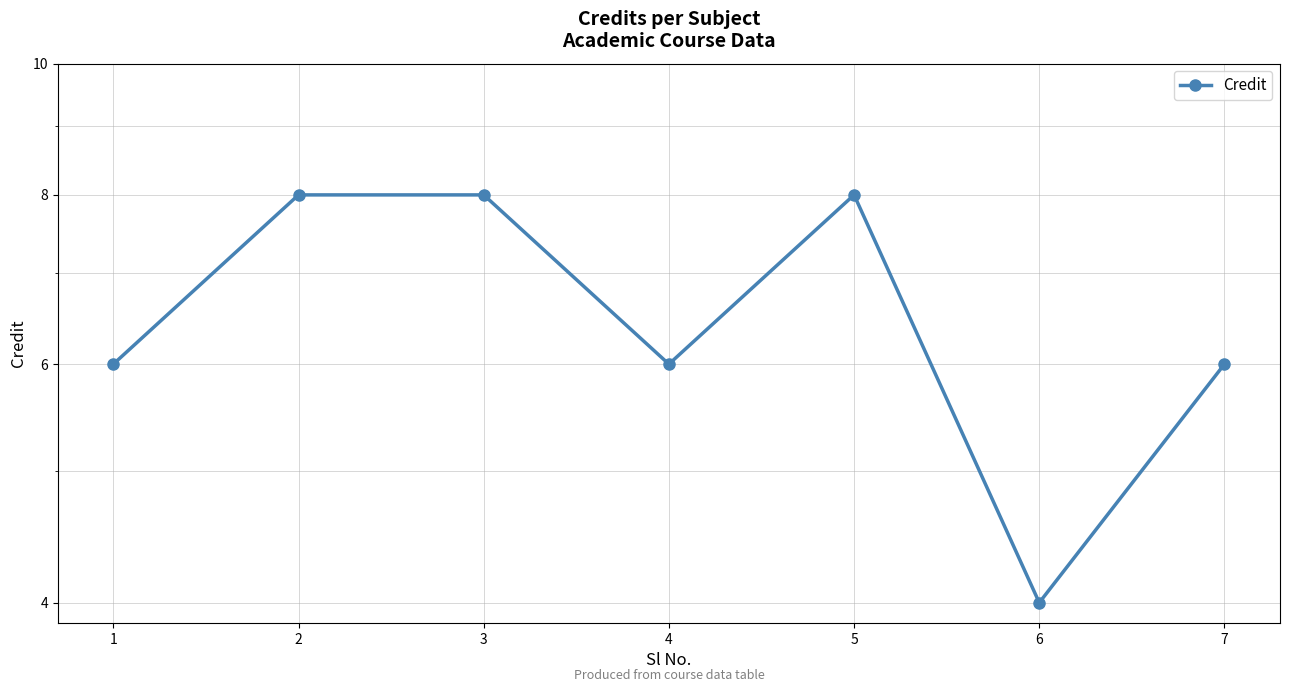

What is the sum of the values at 2 and 6?

12